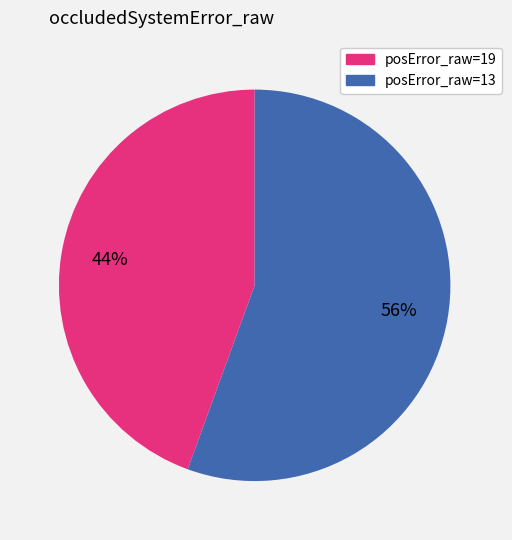

Is there any slice that represents more than half of the pie?

Yes